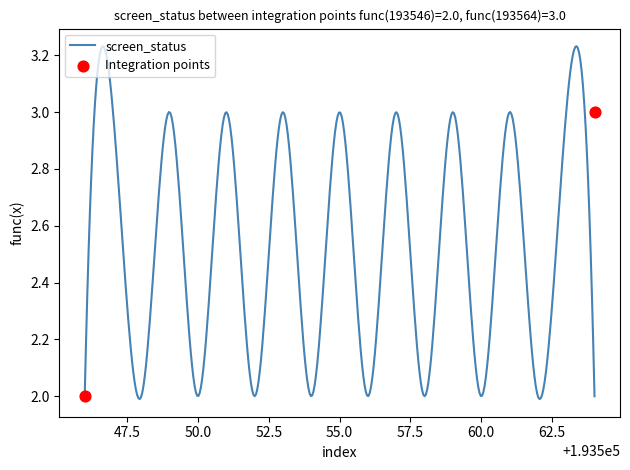

What is the ratio of the value at 193556 to the value at 193561?

0.7